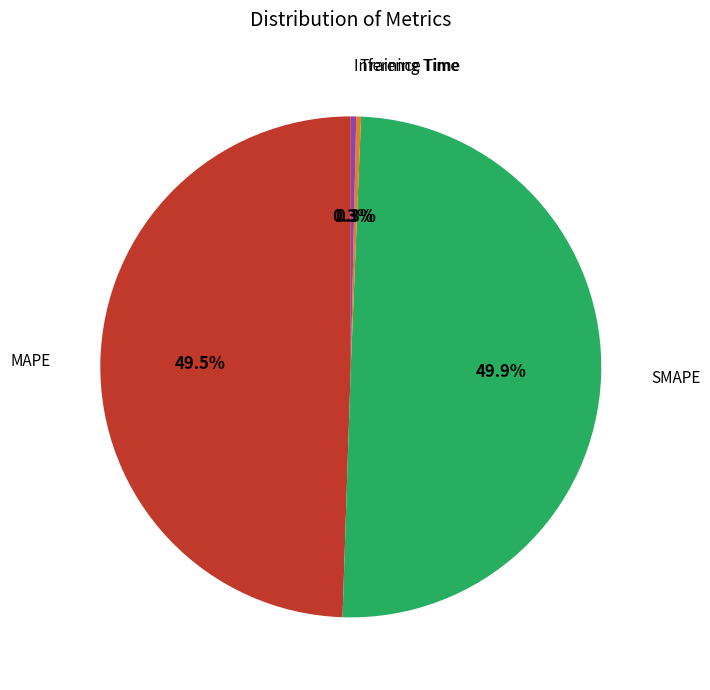

To the nearest percent, what is the difference between the largest and smallest slice percentages?

50%